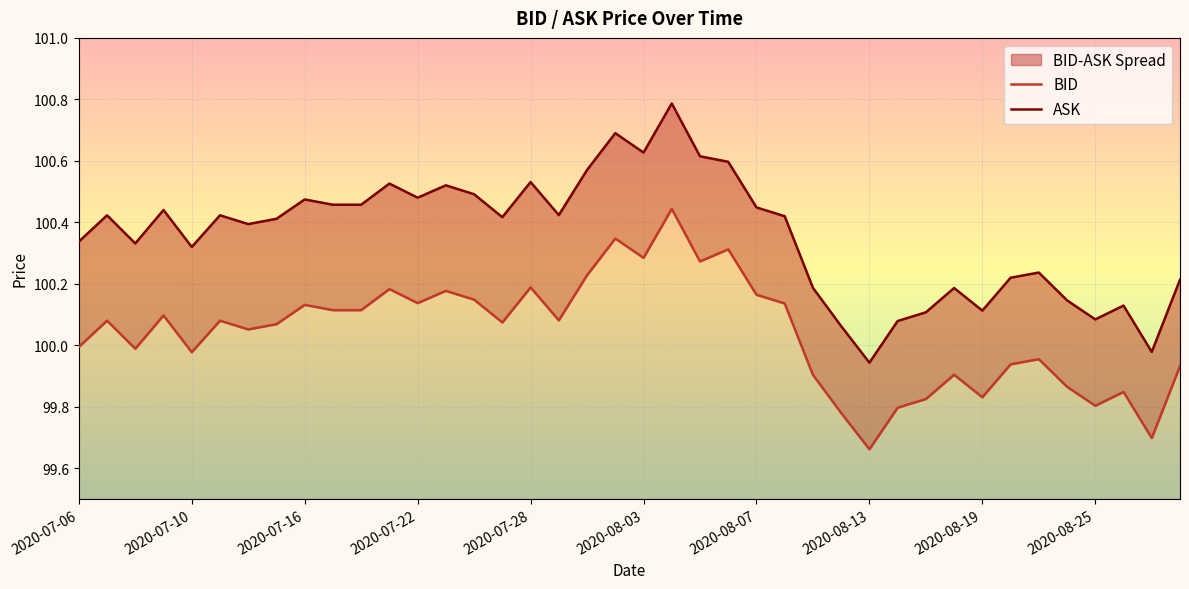

Is it true that BID equals 136.3 at 2020-07-16?

False